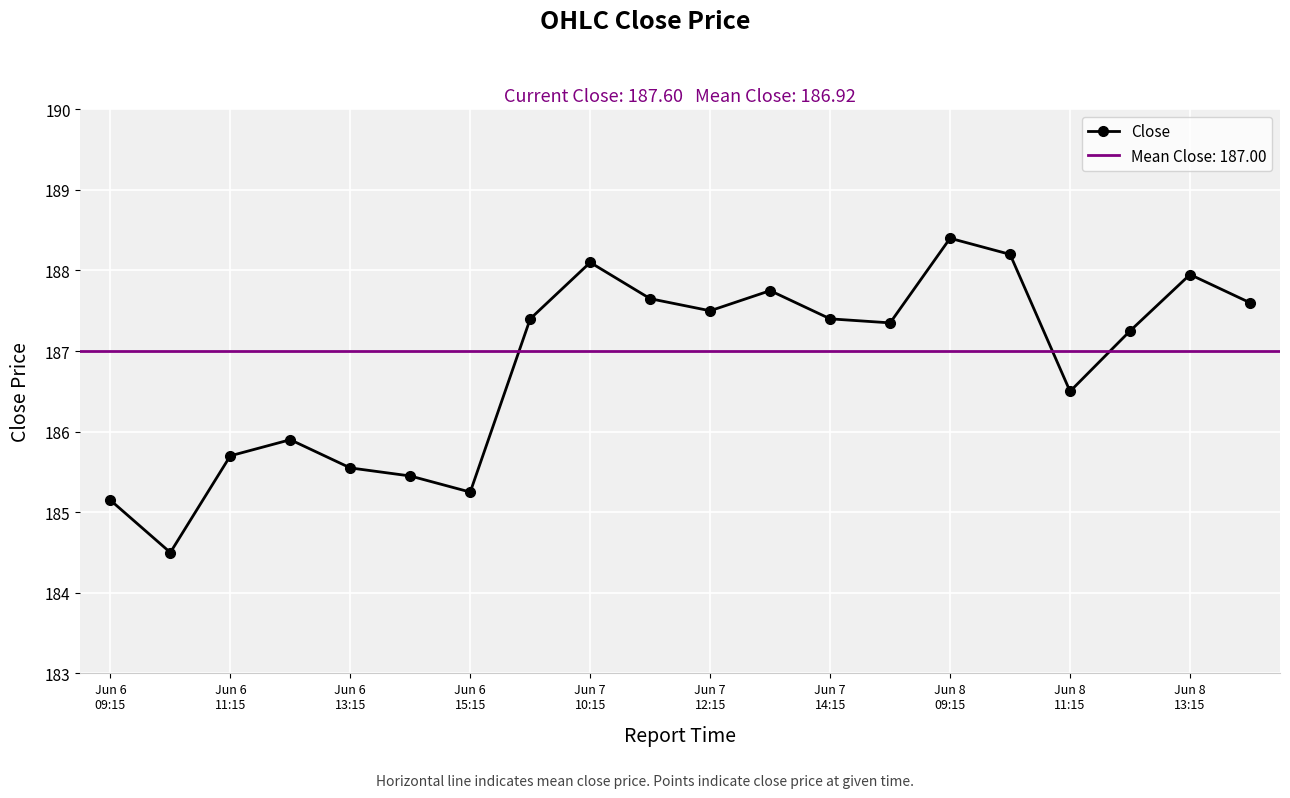

True or false: Close has more than 1 interior local peaks.

True